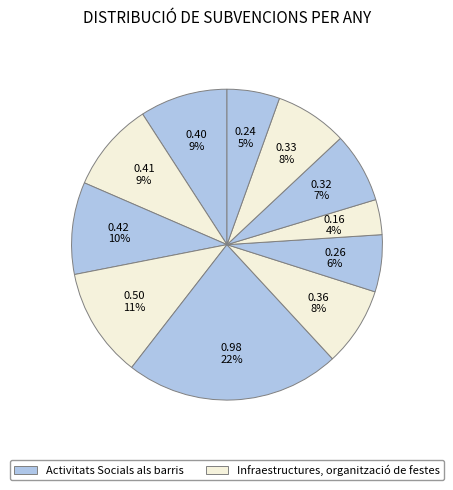

How many segments does this pie chart have?

11